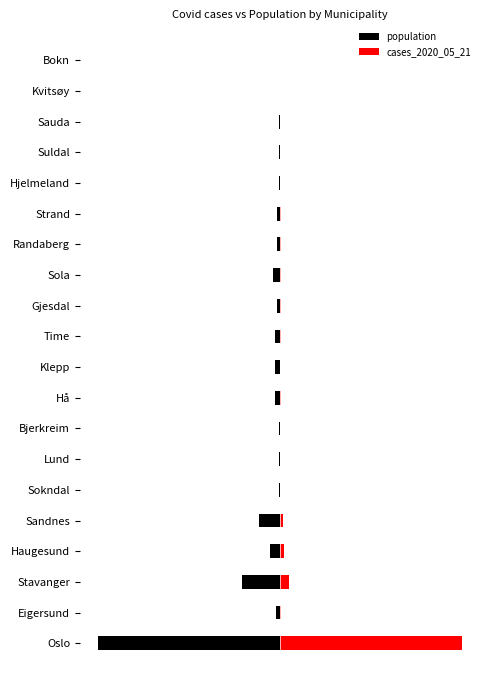

What is the average value of the cases_2020_05_21 series?

5.7